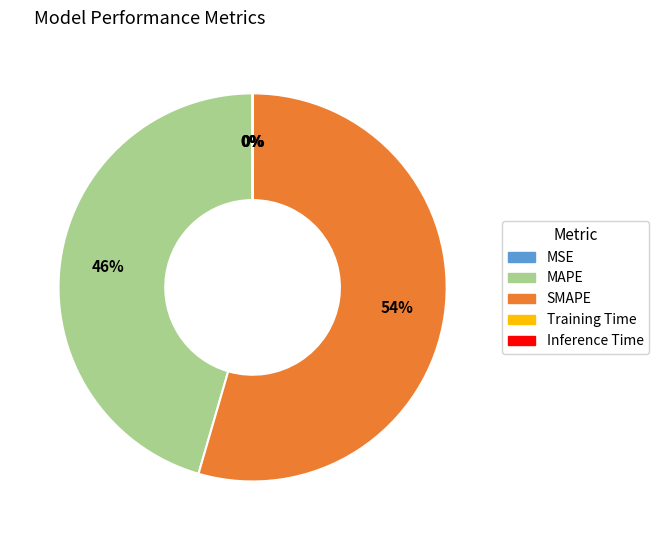

To the nearest percent, what is the difference between the largest and smallest slice percentages?

54%